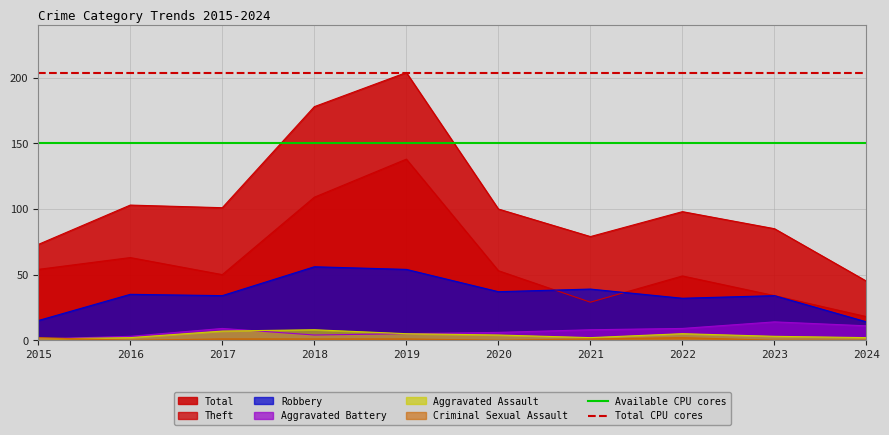

Is it true that Available CPU cores equals 150 at 2015?

True